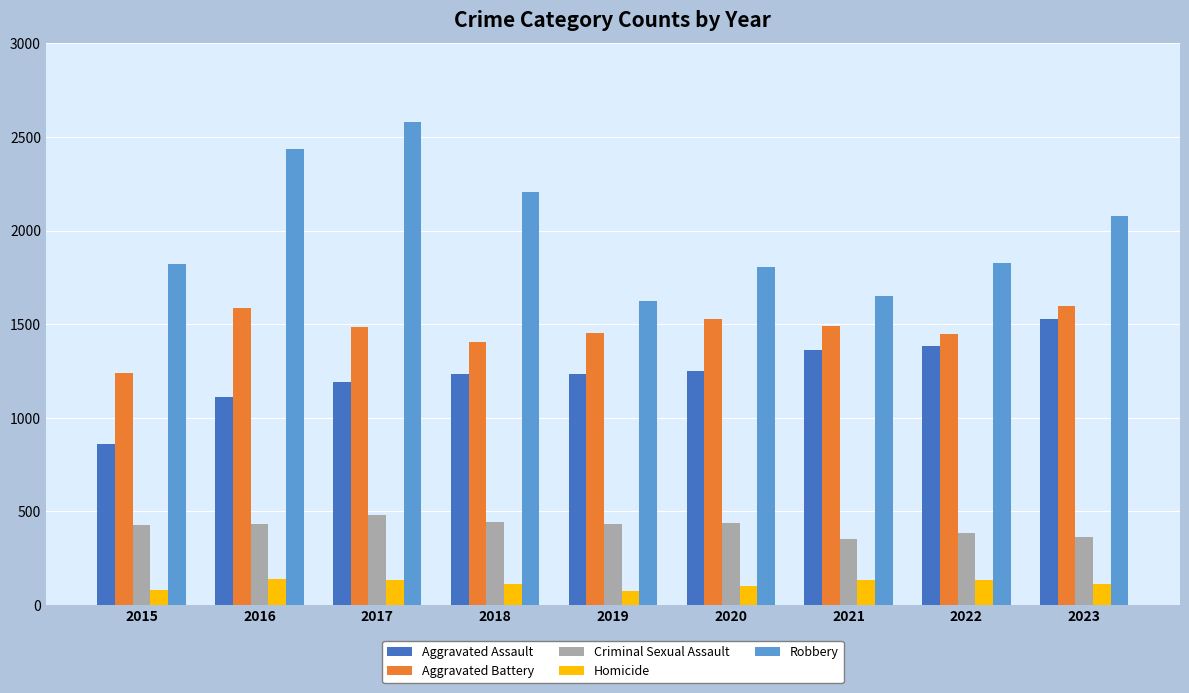

Which series changed the most between 2016 and 2022?

Robbery